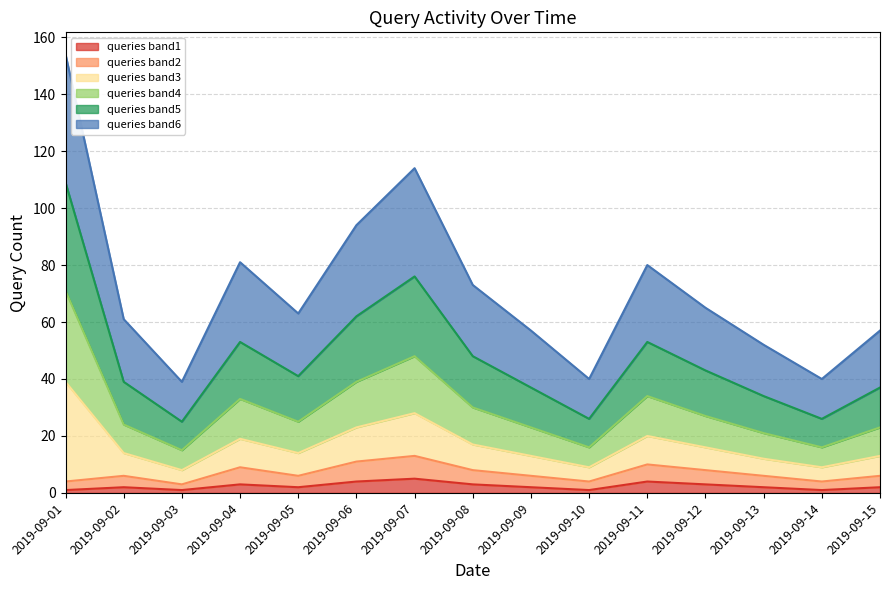

How many lines are shown in the chart?

6